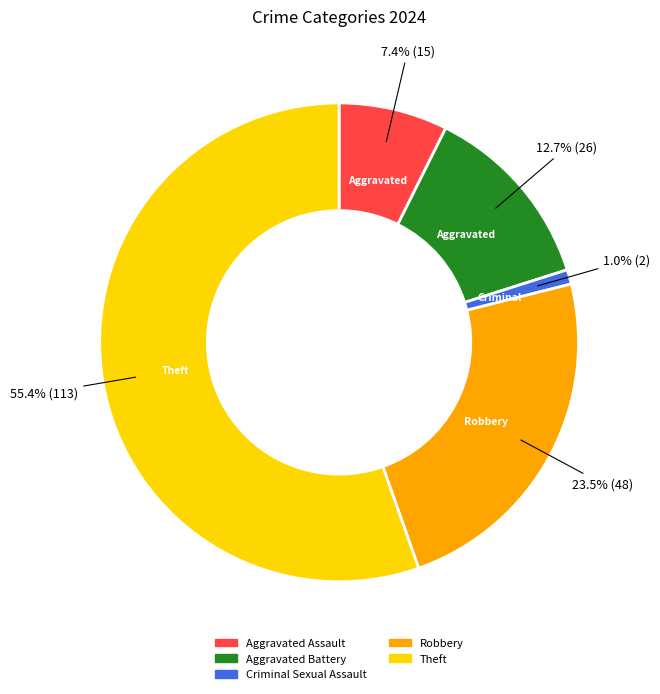

Is there a majority slice in this chart?

Yes